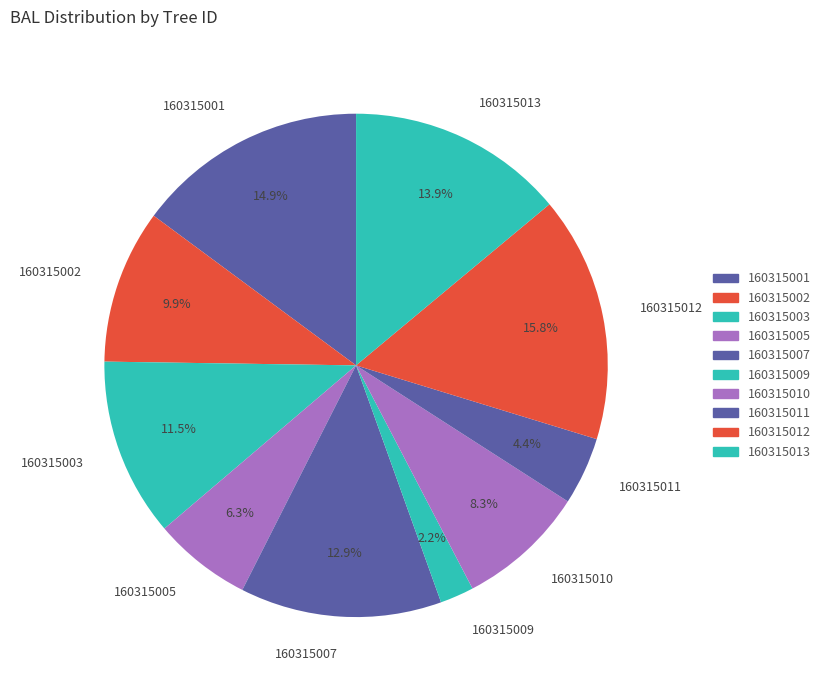

How many slices are in this pie chart?

10